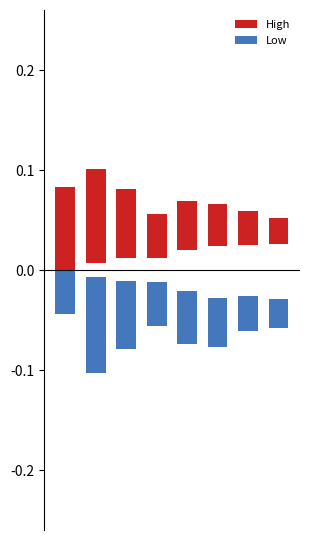

Count the High values in the range 0 to 1.

8